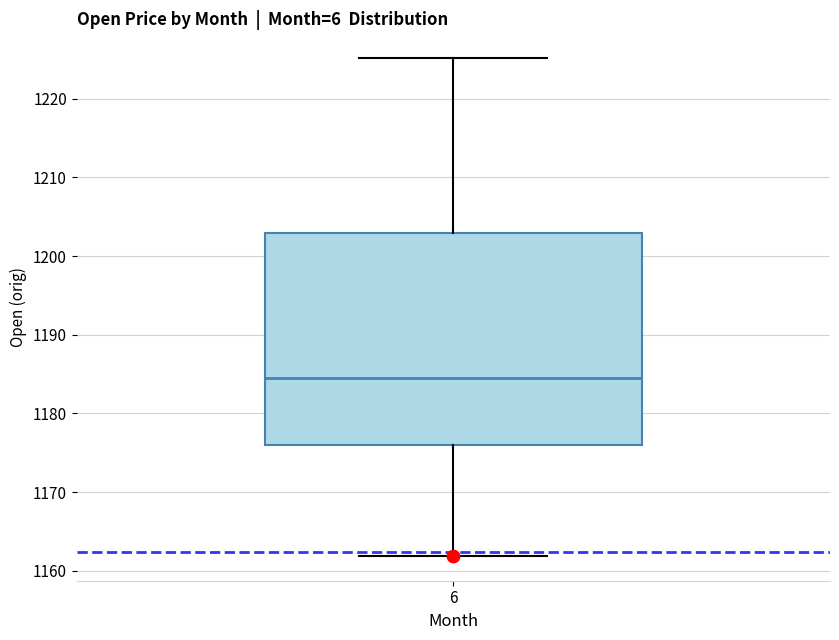

Transcribe this box plot: give where the median line is, the range the box spans, and where the two whiskers end, as read against the y-axis. The values are not printed on the chart, so give them approximately, as read against the axis.

median 1184, box 1176 to 1203, whiskers 1162 to 1225